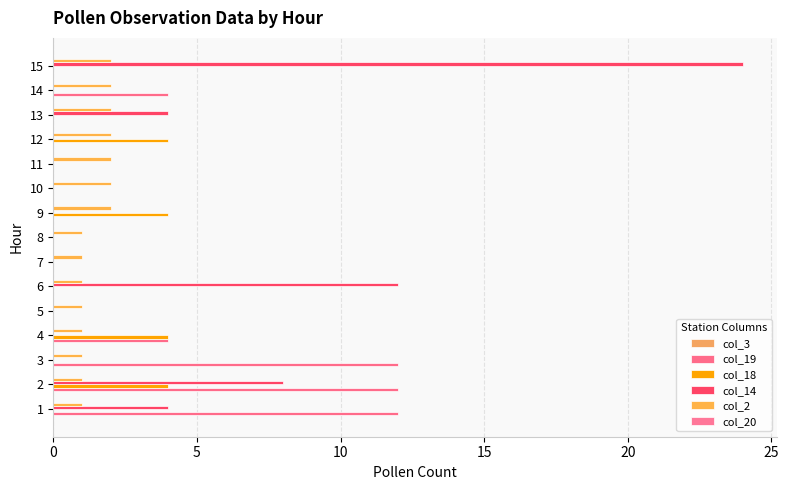

Which series has the largest total across all categories?

col_14